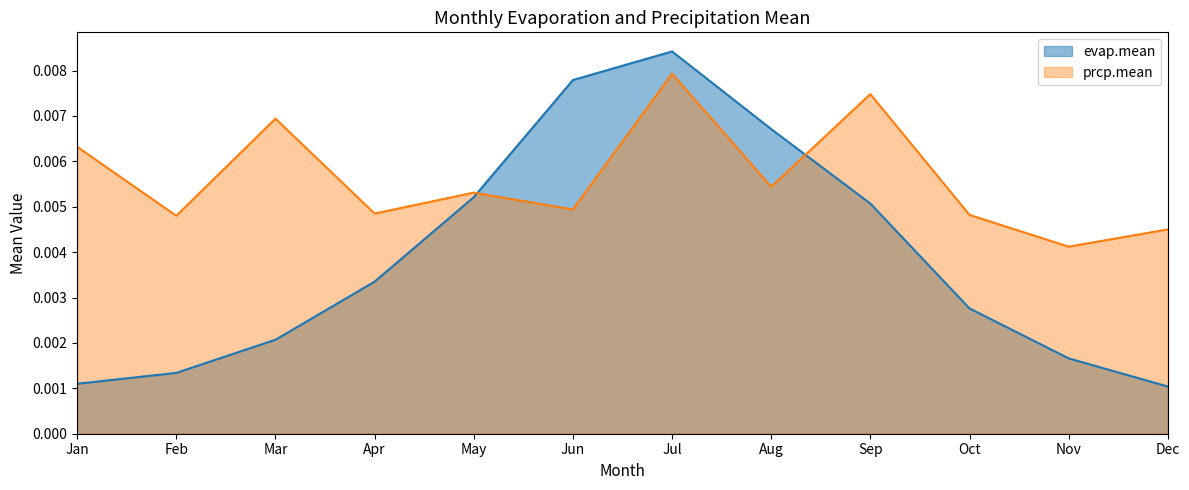

List the labels in order of prcp.mean value, smallest first.

Nov, Dec, Feb, Oct, Apr, Jun, May, Aug, Jan, Mar, Sep, Jul